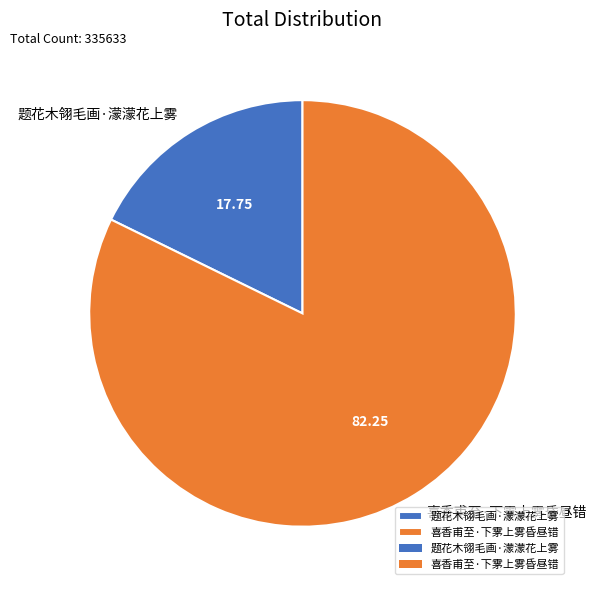

Between 喜香甫至·下雺上雾昏昼错 and 题花木翎毛画·濛濛花上雾, which is larger?

喜香甫至·下雺上雾昏昼错